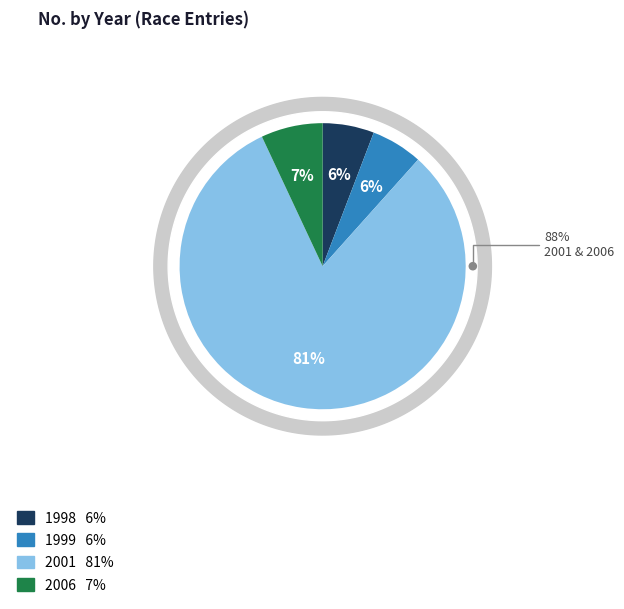

To the nearest percent, what percentage of the pie is 2001?

81%